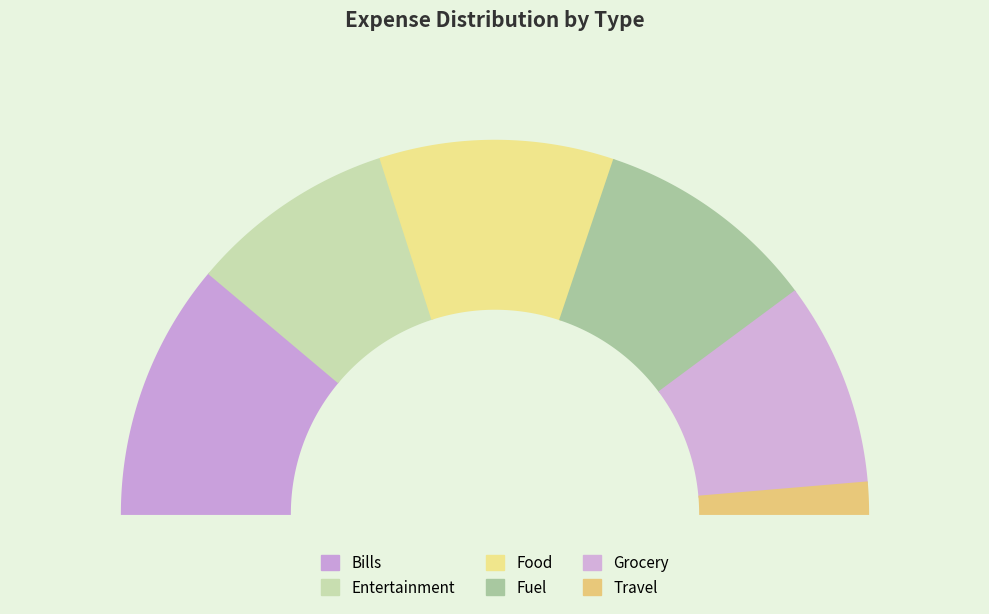

What percentage is the Grocery slice, to the nearest percent?

18%